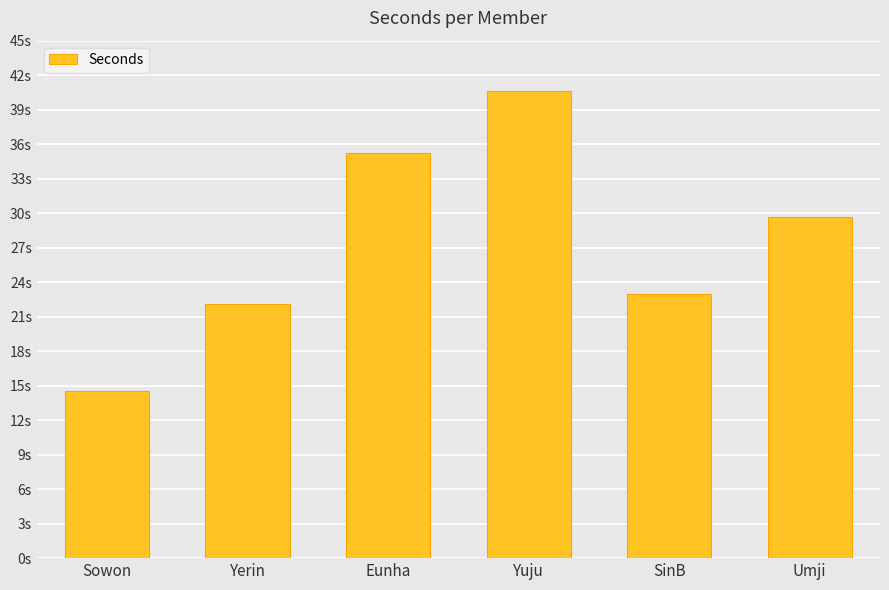

True or false: the data shows 9.4 at Sowon.

False